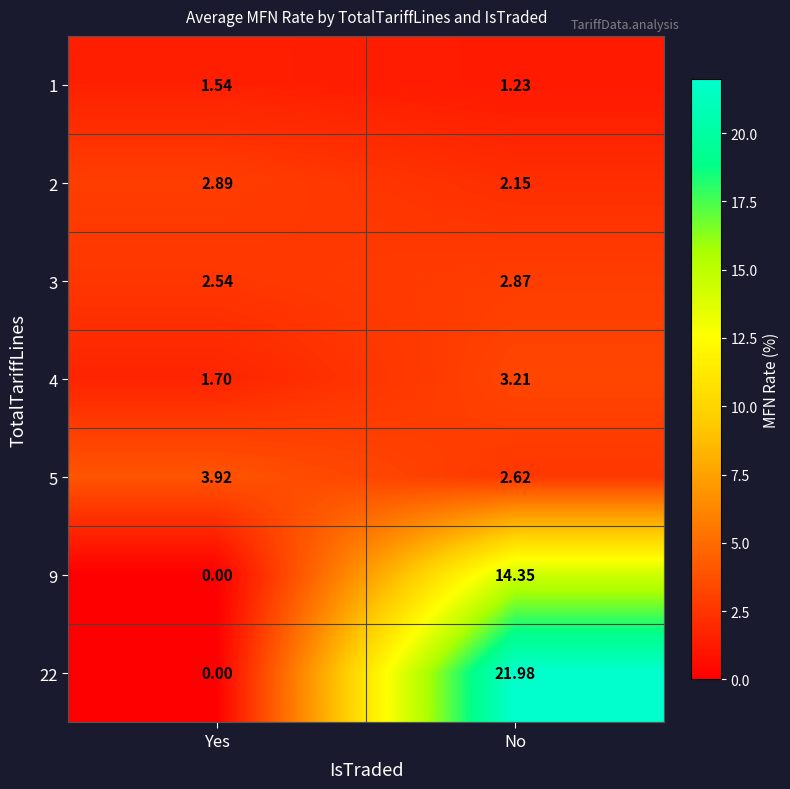

Where is 5 nearest to the value 3?

No